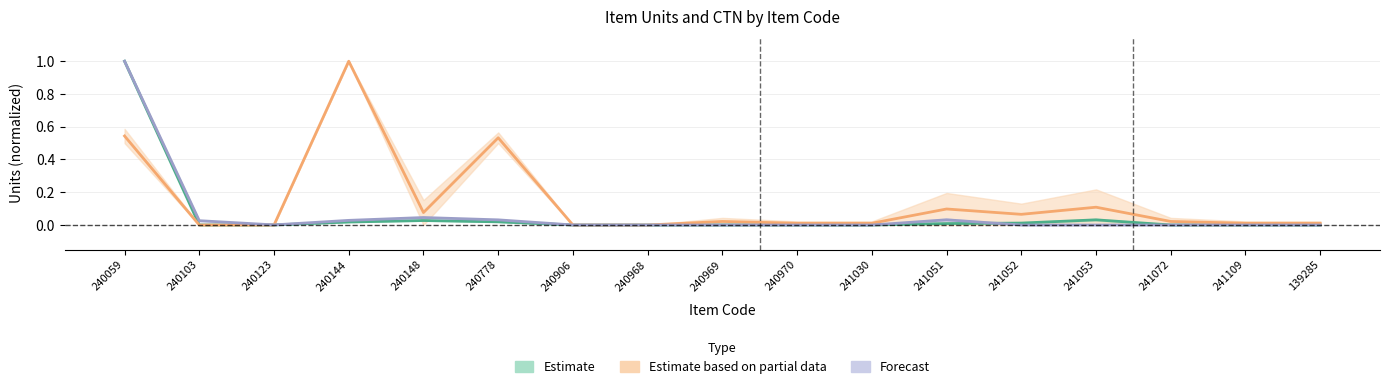

How many intersections are there between Estimate and Forecast?

3